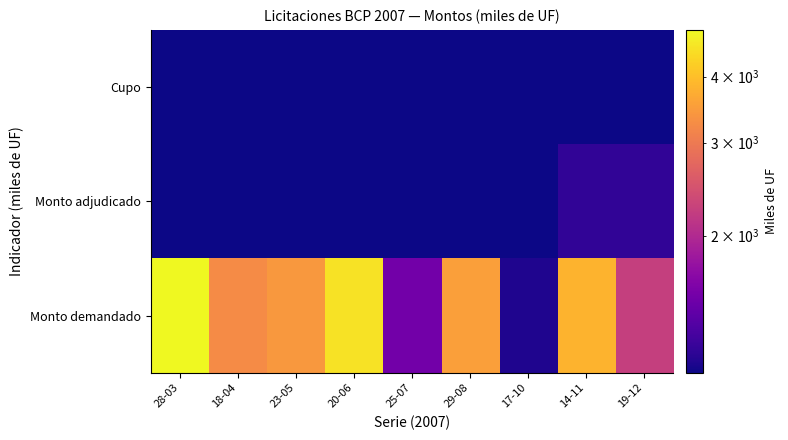

Which series has the largest total across all categories?

Monto demandado